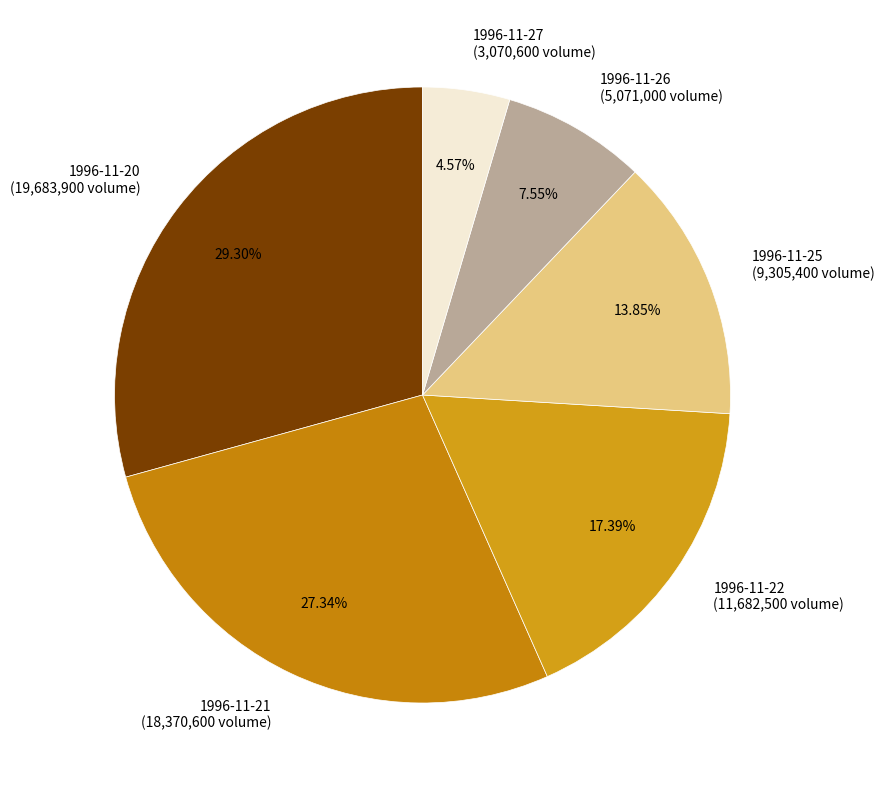

Do 1996-11-21 and 1996-11-27 together represent more than half of the pie?

No